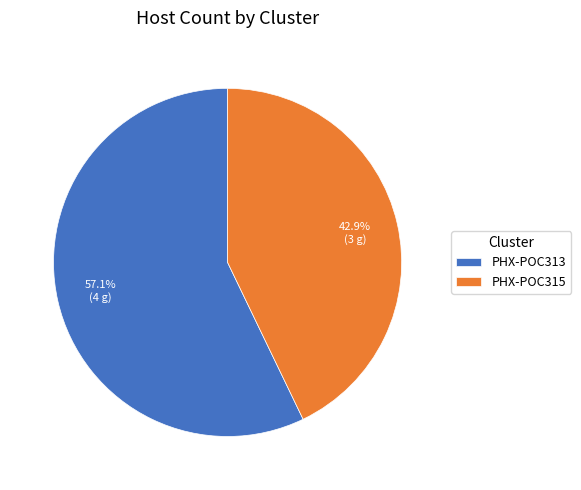

What is the largest slice in the pie chart?

PHX-POC313